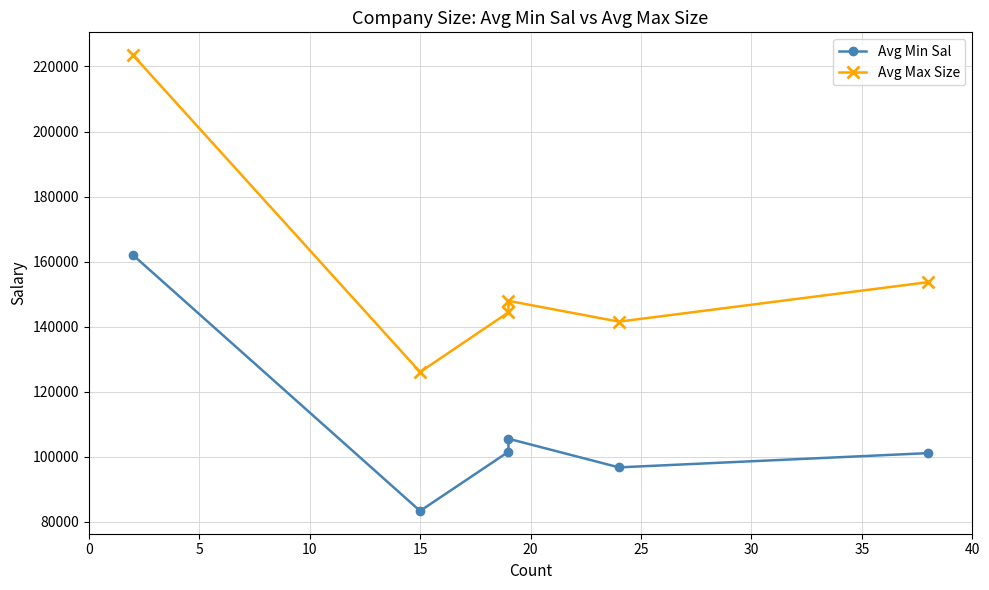

Which series has the largest total across all categories?

Avg Max Size